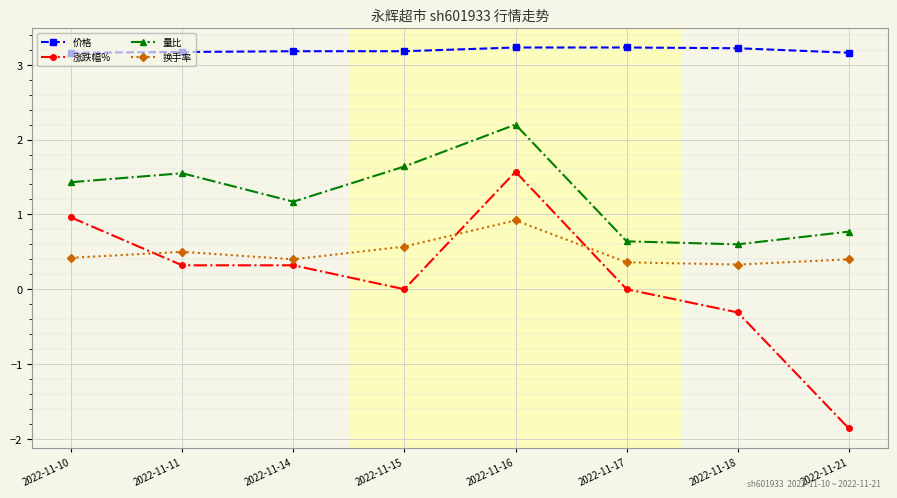

The value of 换手率 at 2022-11-11 is 0.5. True or false?

True